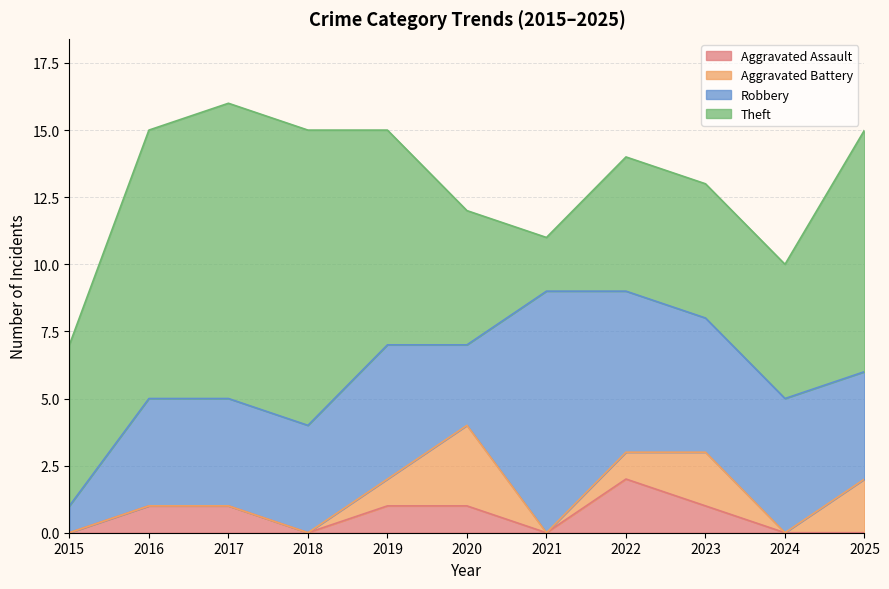

What is the maximum value shown in the chart?

11